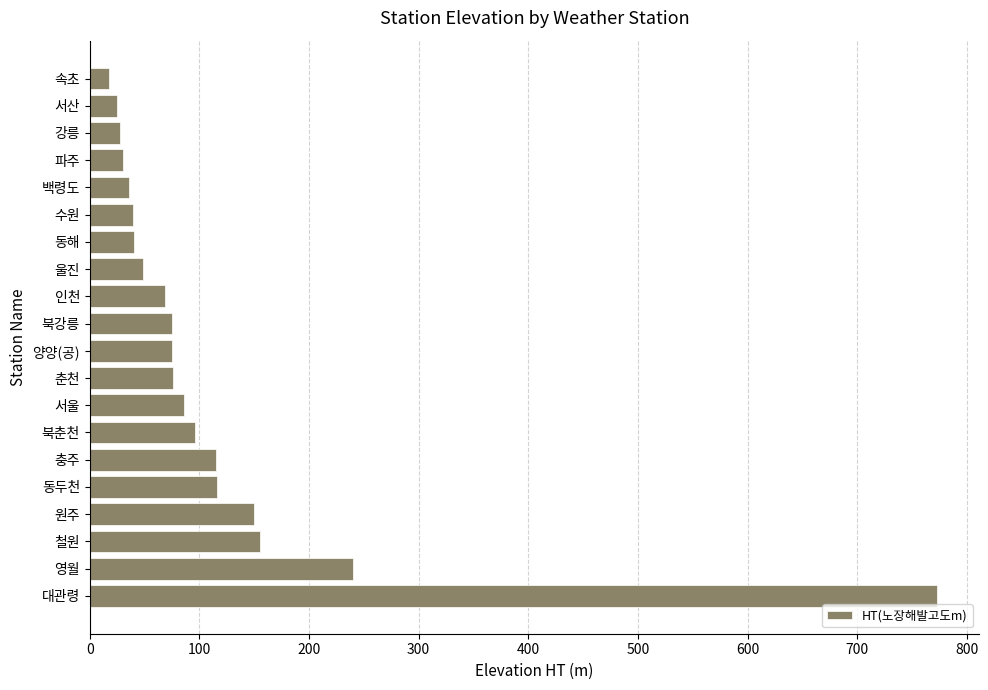

What is the sum of the values at 인천 and 대관령?

841.4